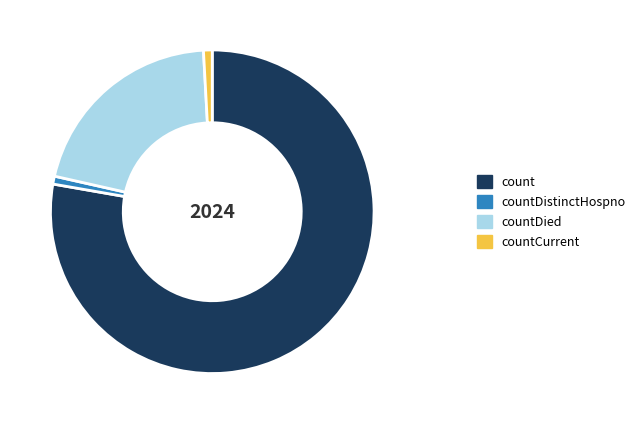

How many segments does this pie chart have?

4